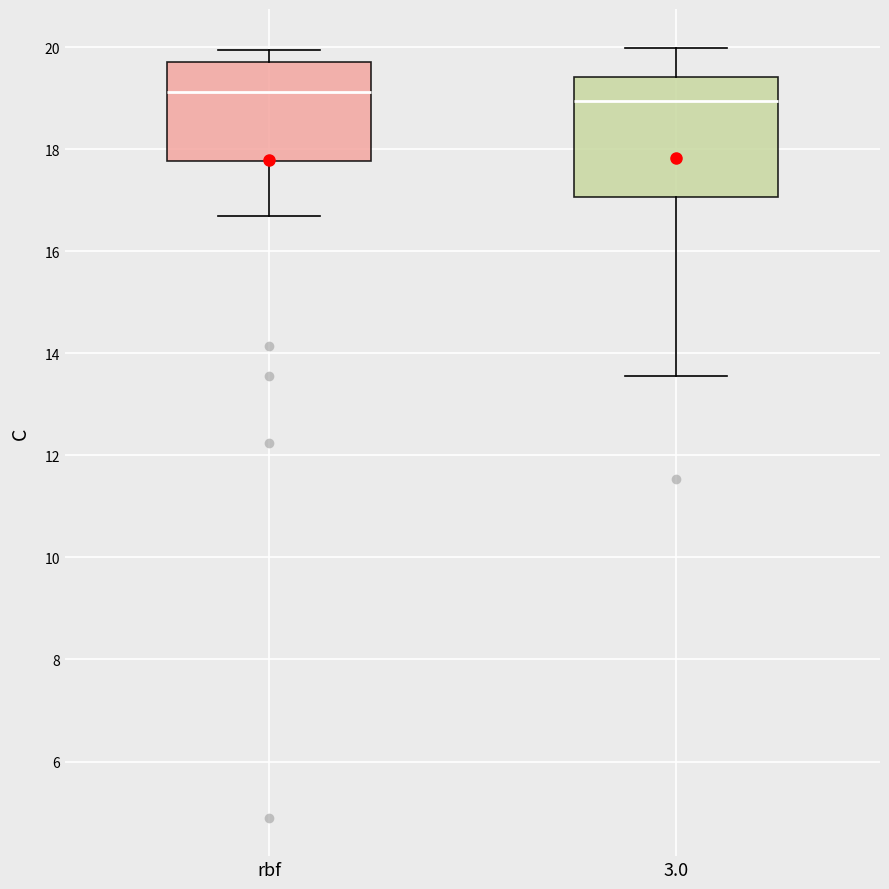

Reading left to right, transcribe this box plot: for each box, give where its median line is, the range the box spans, and where its two whiskers end, as read against the y-axis. The values are not printed on the chart, so give them approximately, as read against the axis.

rbf: median 19.2, box 17.8 to 19.8, whiskers 16.8 to 20.0
3.0: median 19.0, box 17.0 to 19.4, whiskers 13.6 to 20.0